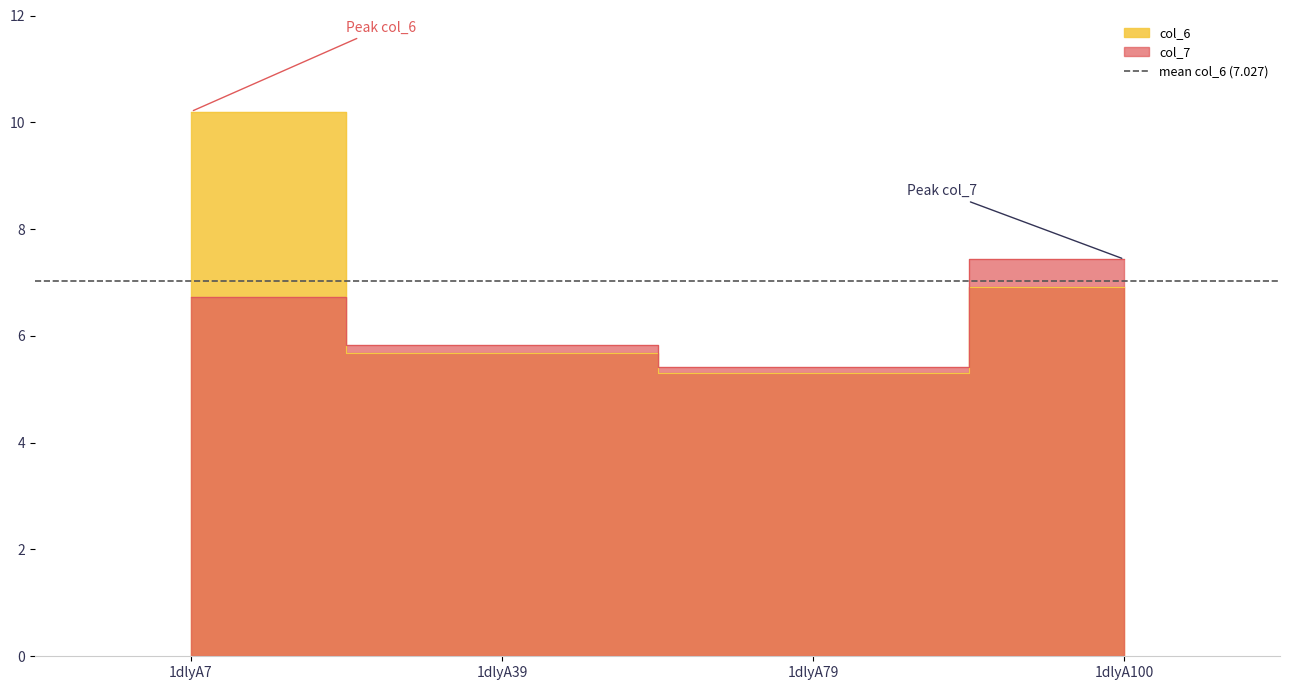

What is the highest value of the col_7 series?

7.4